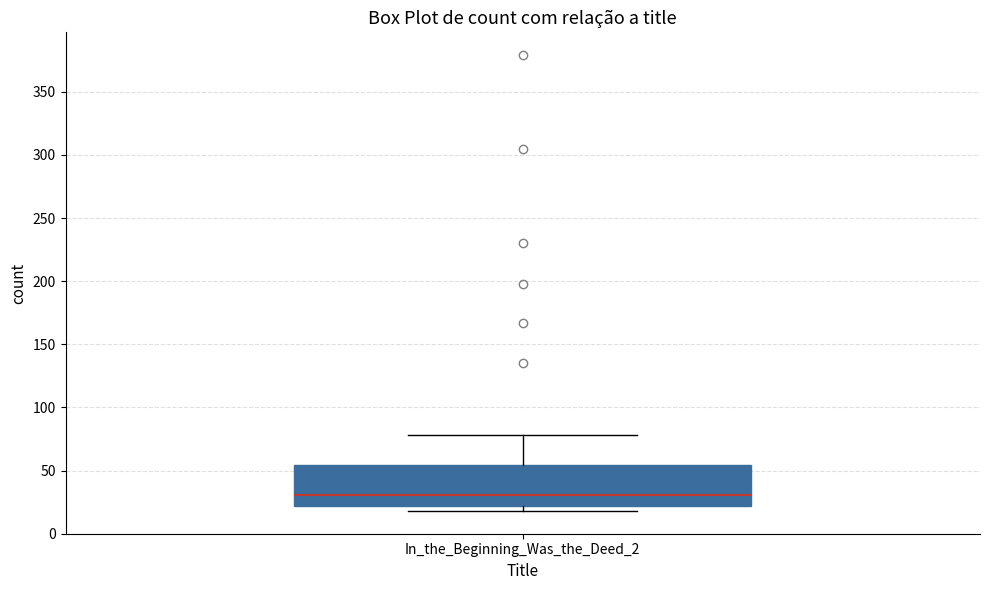

Transcribe this box plot: give where the median line is, the range the box spans, and where the two whiskers end, as read against the y-axis. The values are not printed on the chart, so give them approximately, as read against the axis.

median 30, box 20 to 55, whiskers 20 (just below the box's lower edge) to 80